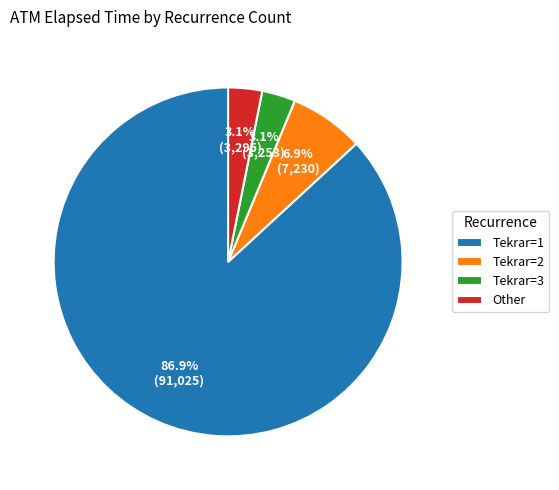

How many slices are in this pie chart?

4